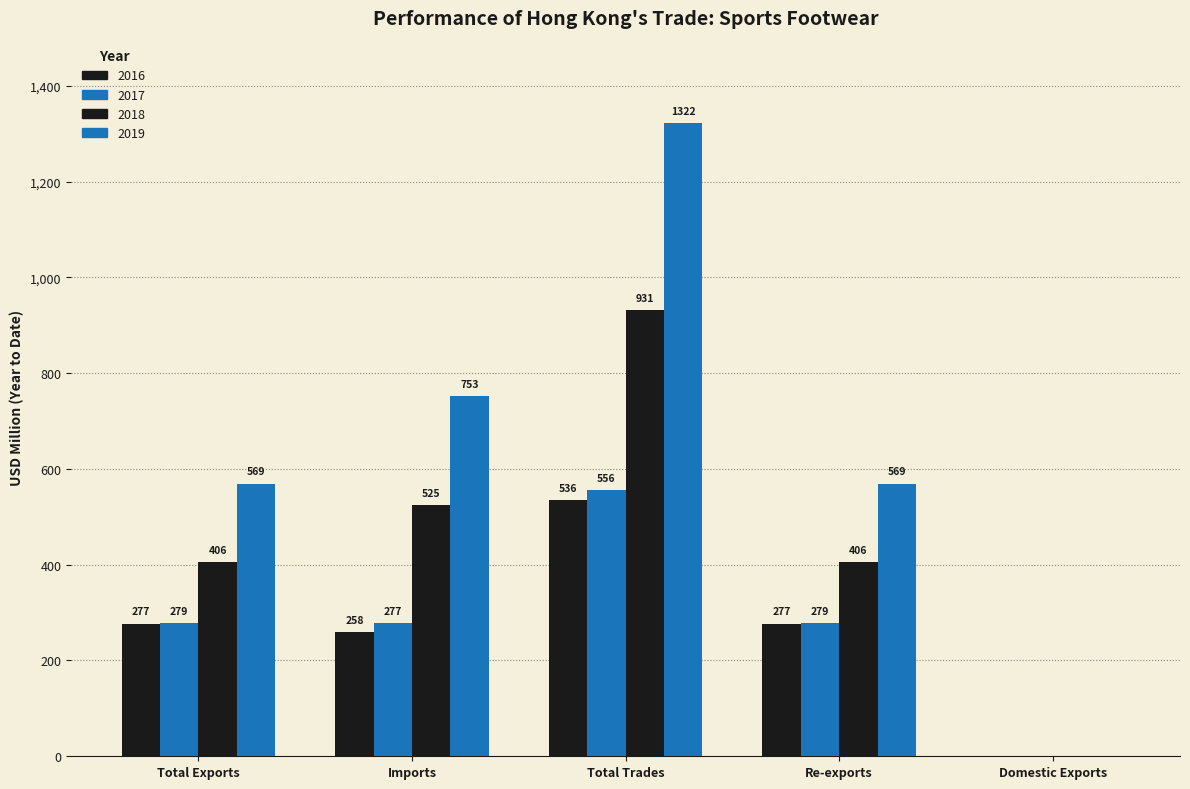

How many groups of bars are there?

5